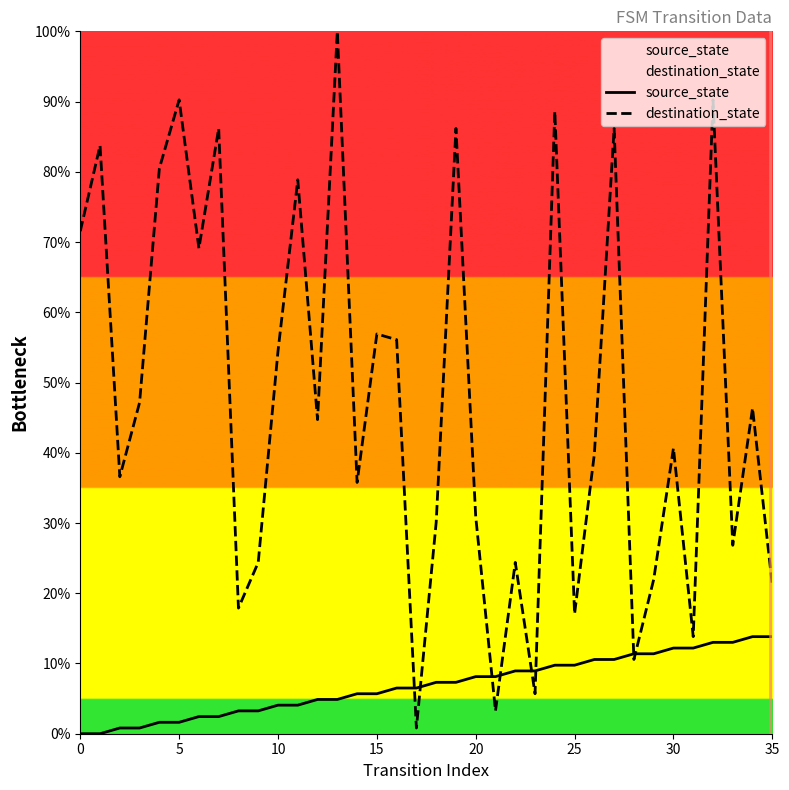

What is the difference between the highest and lowest values at 20?

22.8